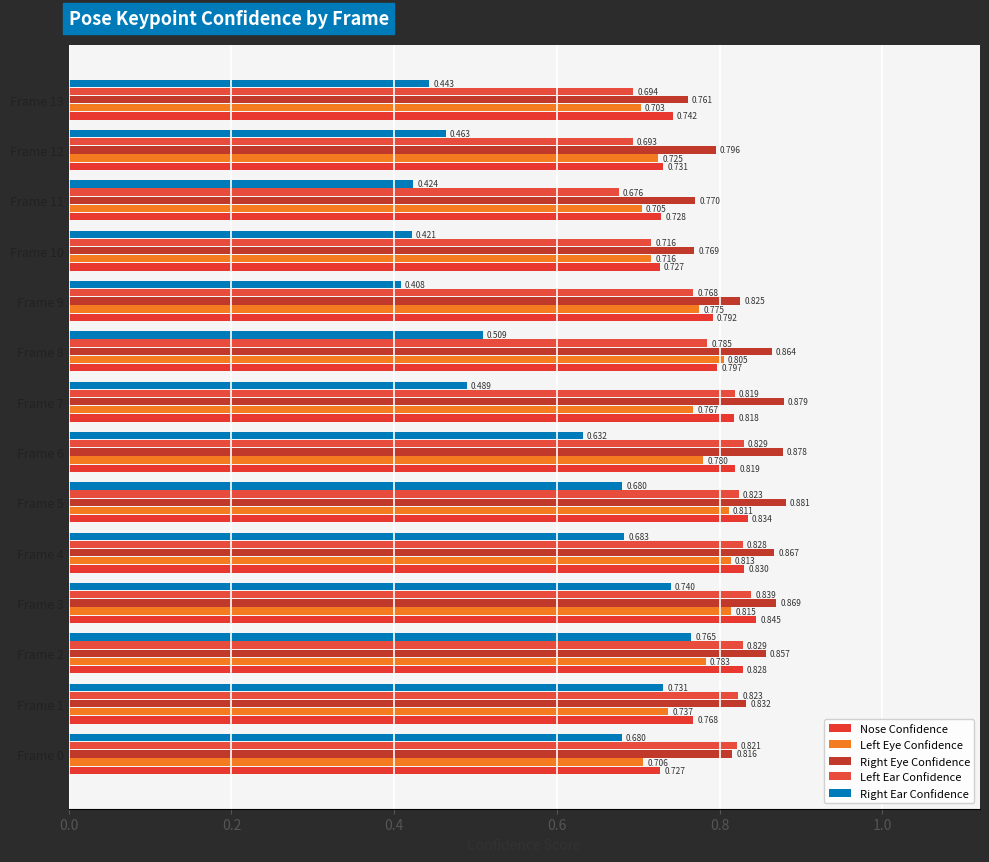

How many distinct data groups are displayed?

5